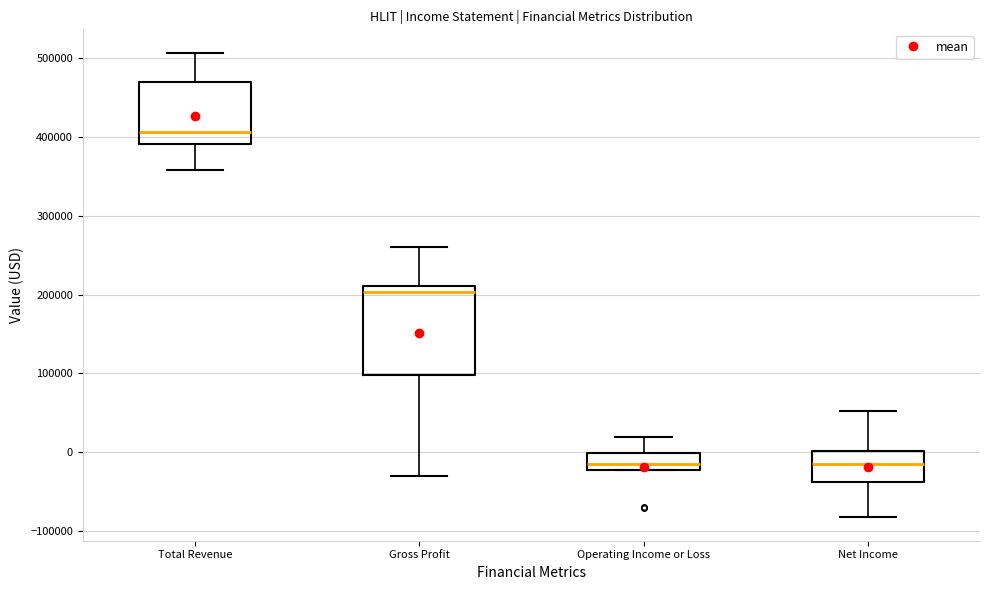

Comparing the boxes themselves (not the whiskers), which one is the tallest?

Gross Profit